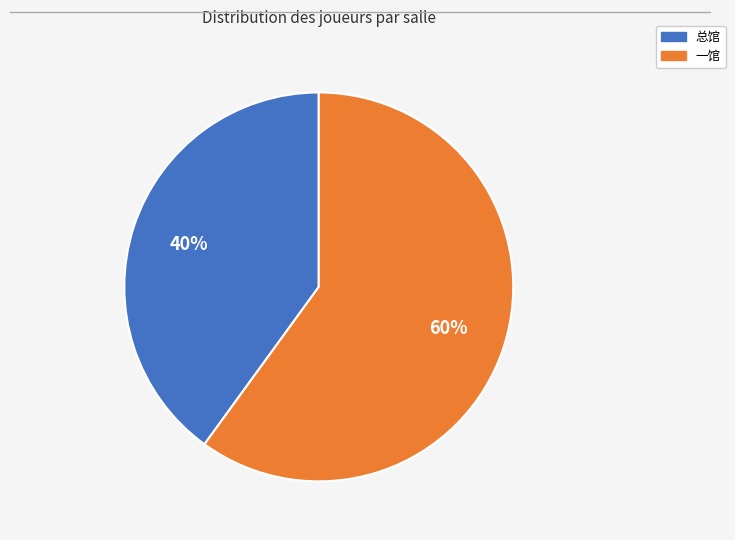

How many segments does this pie chart have?

2